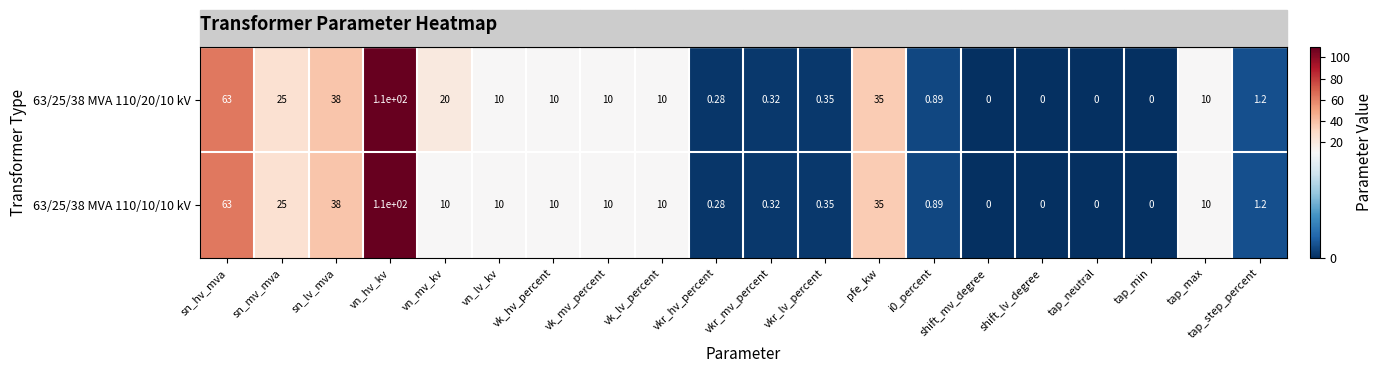

Where does the 63/25/38 MVA 110/10/10 kV series first go above 10?

sn_hv_mva